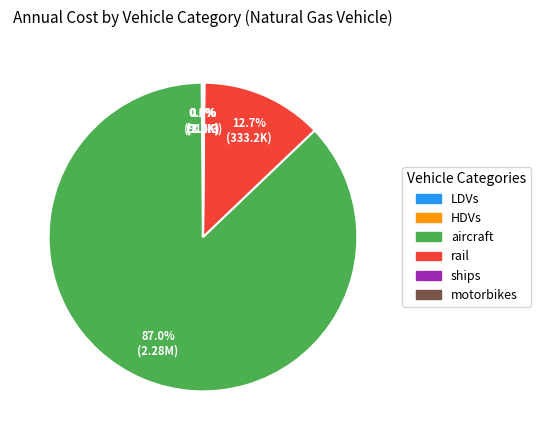

Which slice represents more than half of the pie?

aircraft